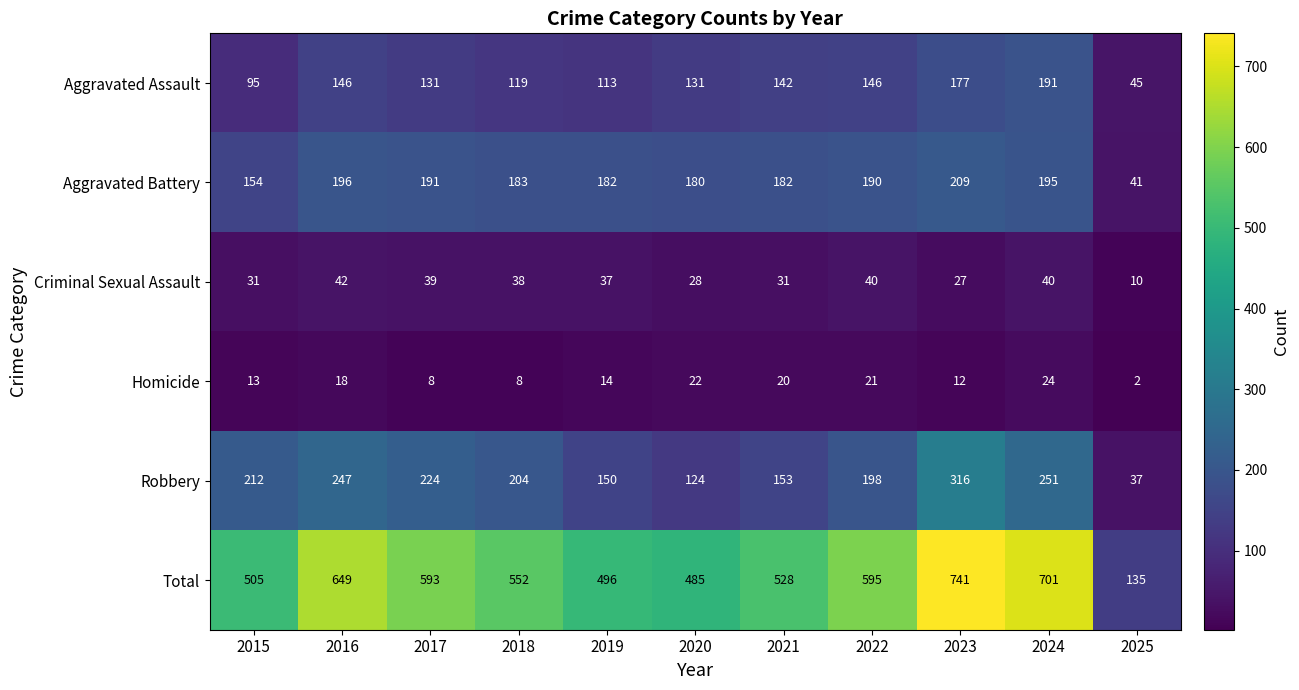

What is the minimum value for Aggravated Assault?

45